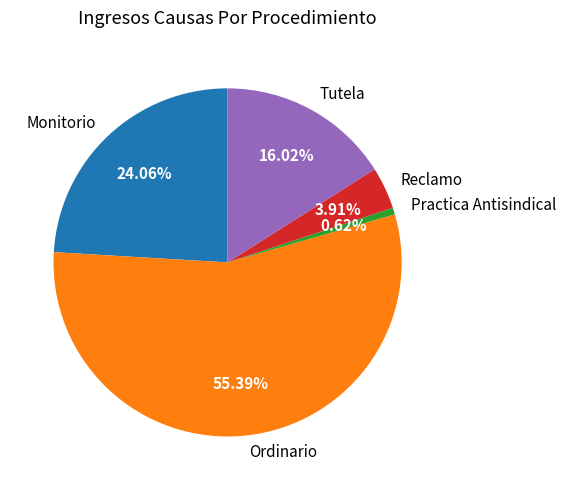

Does any single category account for the majority?

Yes